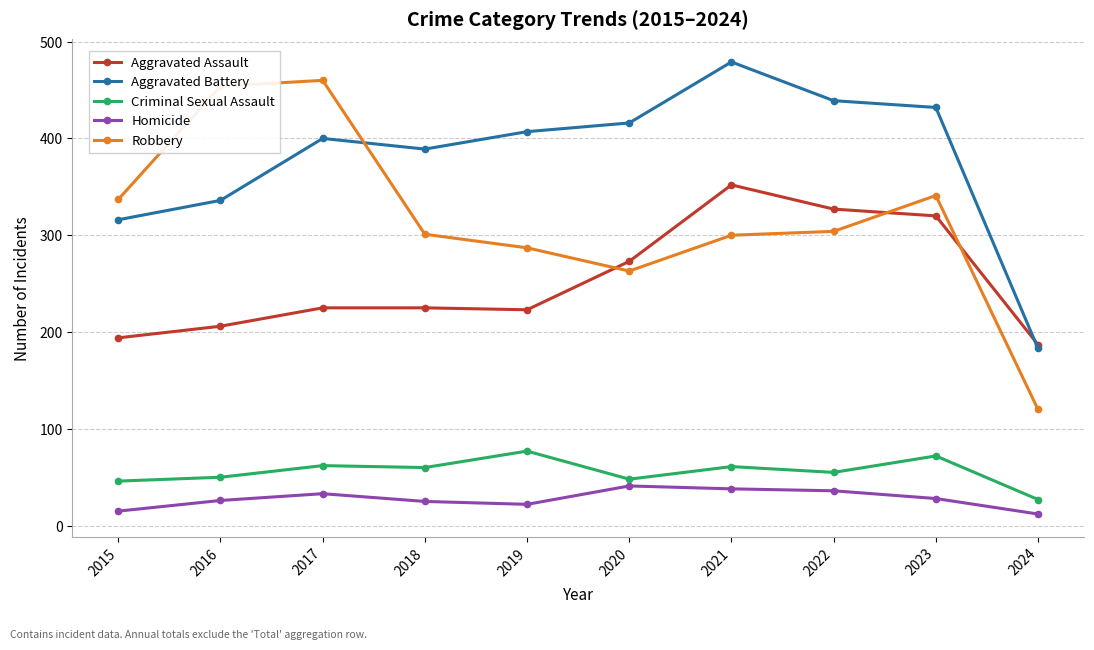

Where is the first local maximum for Homicide?

2017